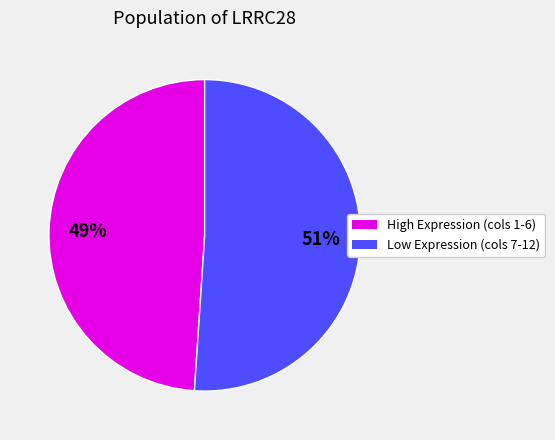

To the nearest percent, what is the difference between the largest and smallest slice percentages?

2%